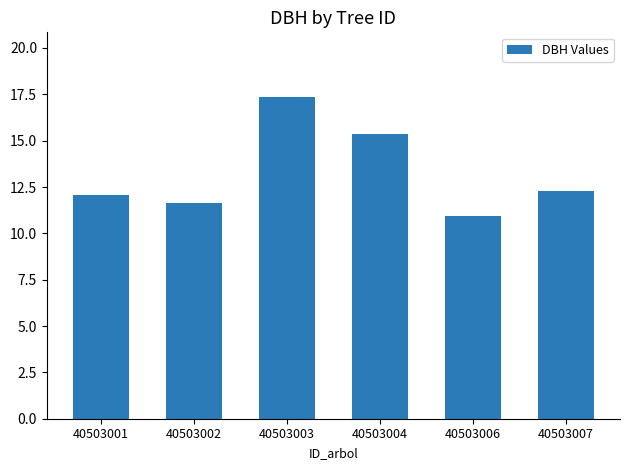

What is the change in value from 40503003 to 40503006?

-6.4